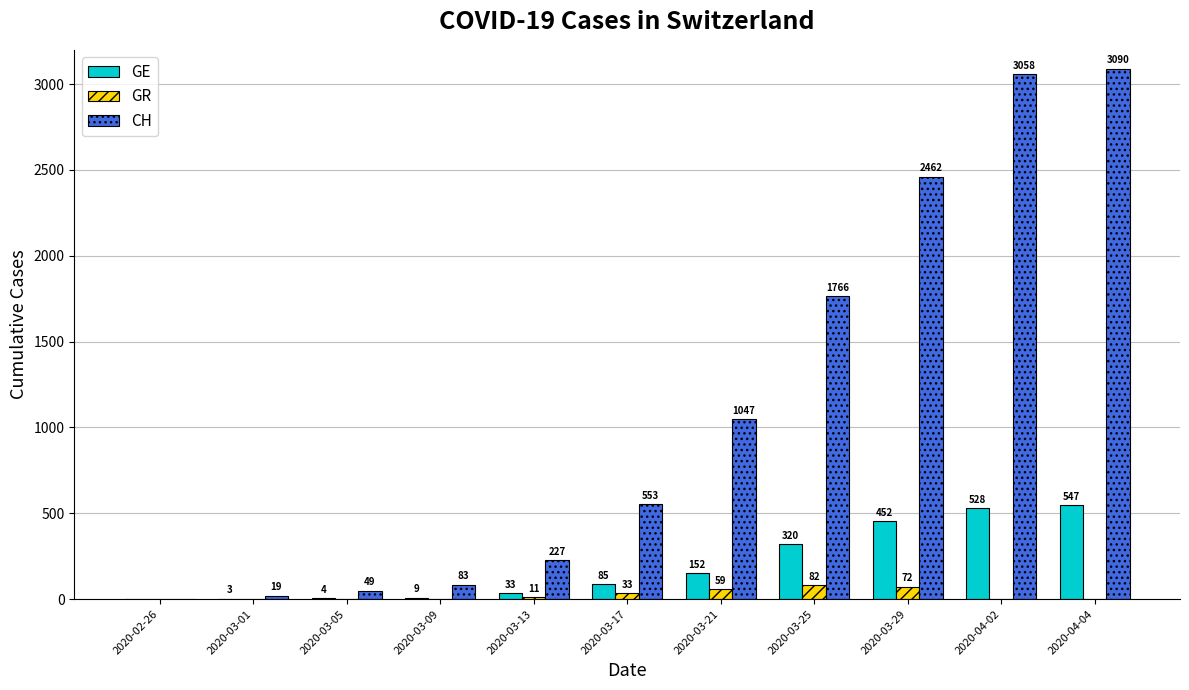

Which series has the widest spread of values?

CH